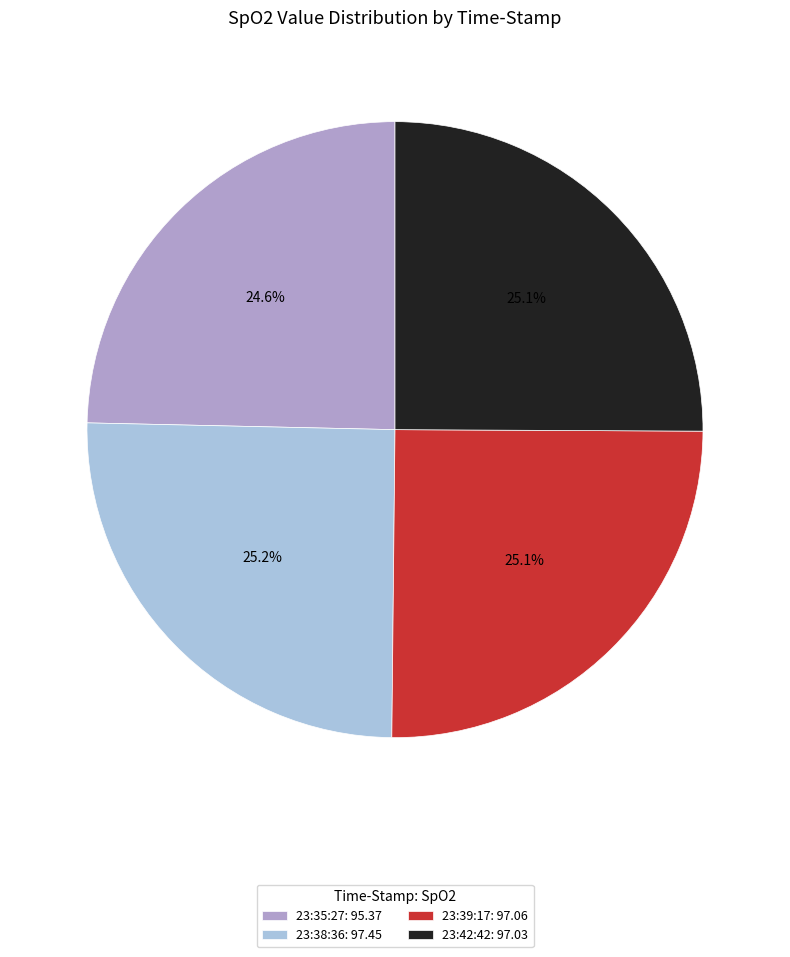

Is the sum of 23:35:27 and 23:42:42 greater than half?

No